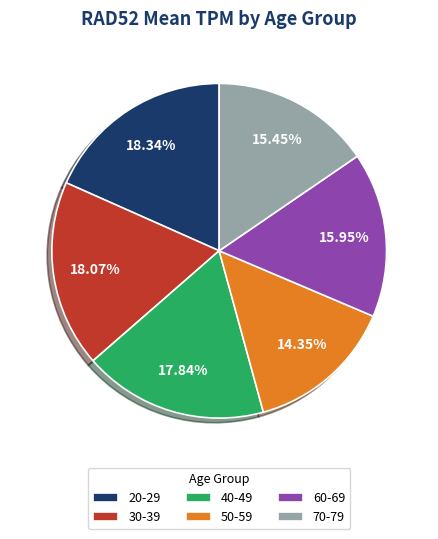

True or false: 60-69 accounts for 26% of the total.

False